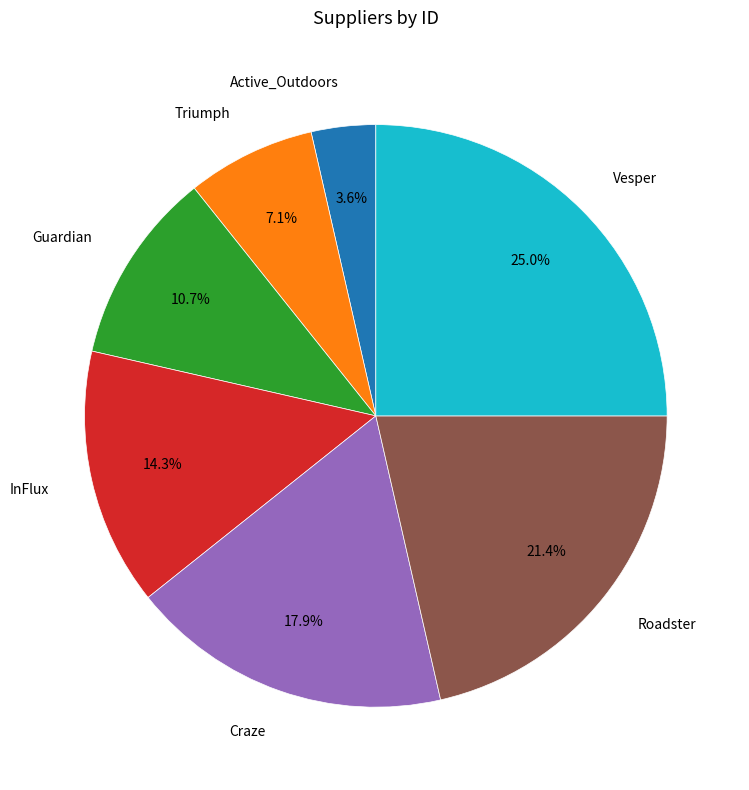

Does any single category account for the majority?

No